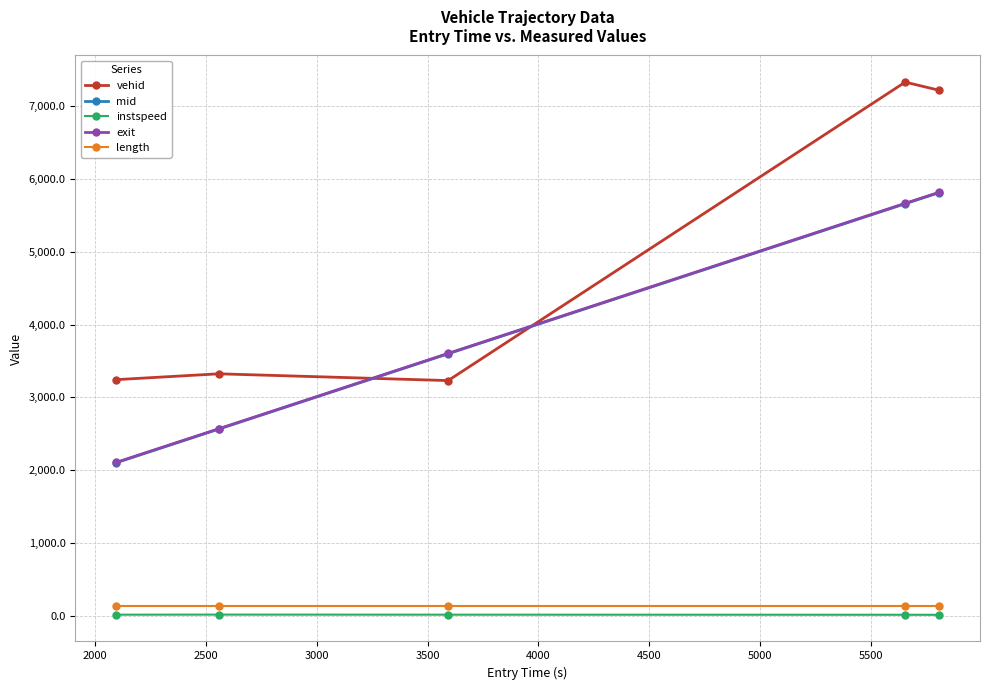

Which series has the largest range (max minus min)?

vehid